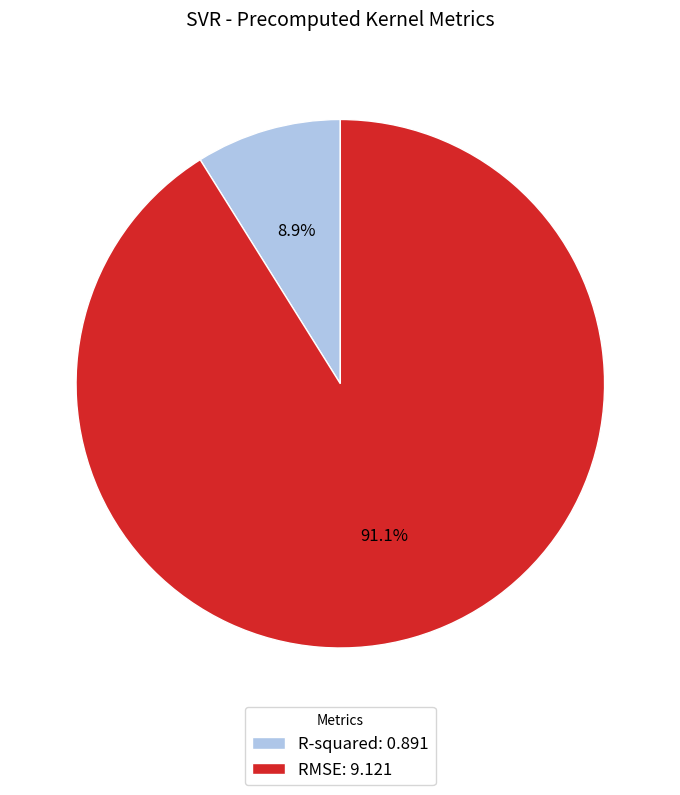

Which has a higher value, R-squared or RMSE?

RMSE